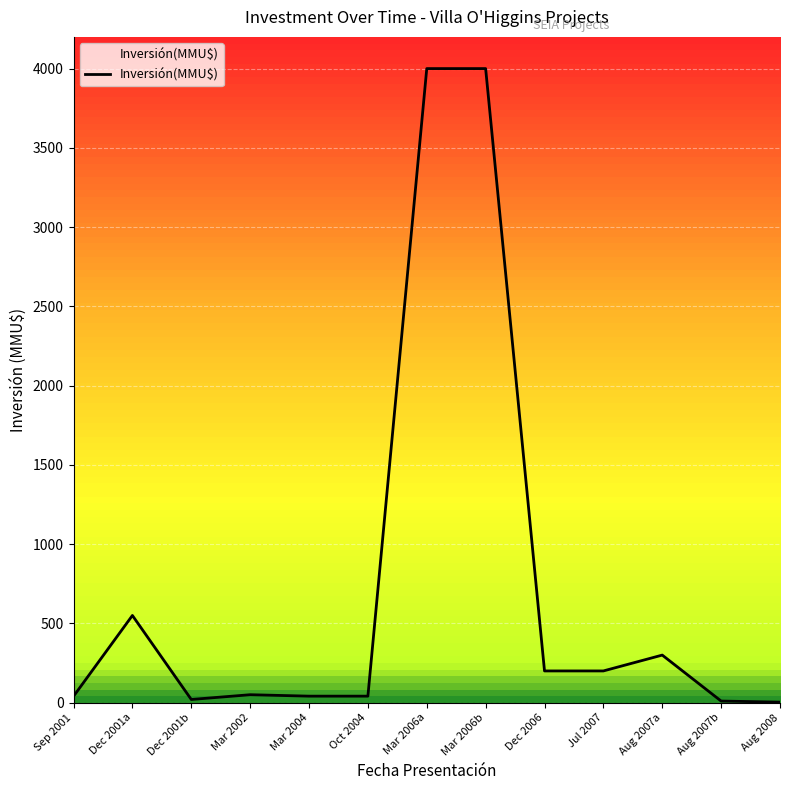

How many series are shown in this chart?

1